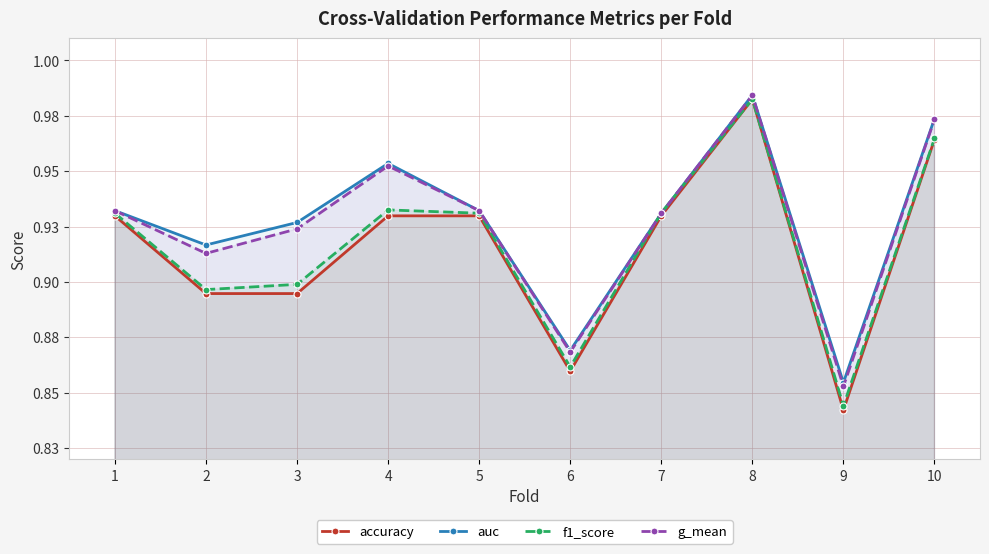

Count the number of data series in this chart.

4